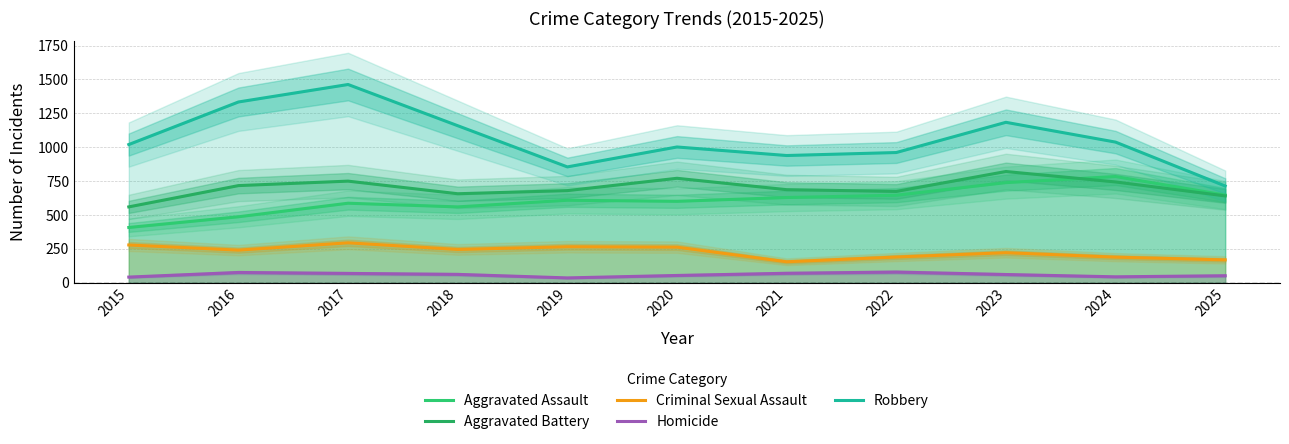

Which series has the largest total across all categories?

Robbery